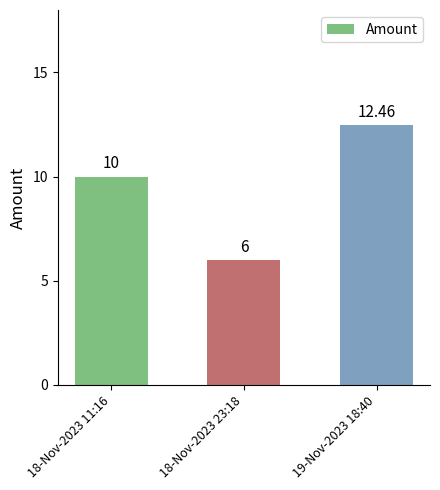

What is the difference between the second highest and minimum values?

4.0